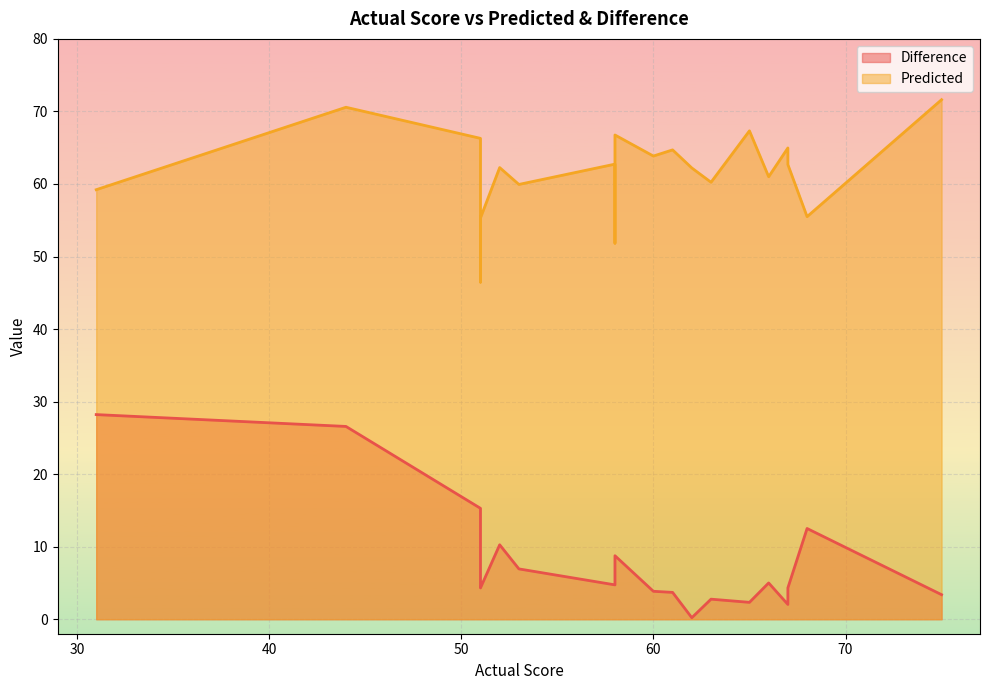

What is the total value across all series at 60?

67.7